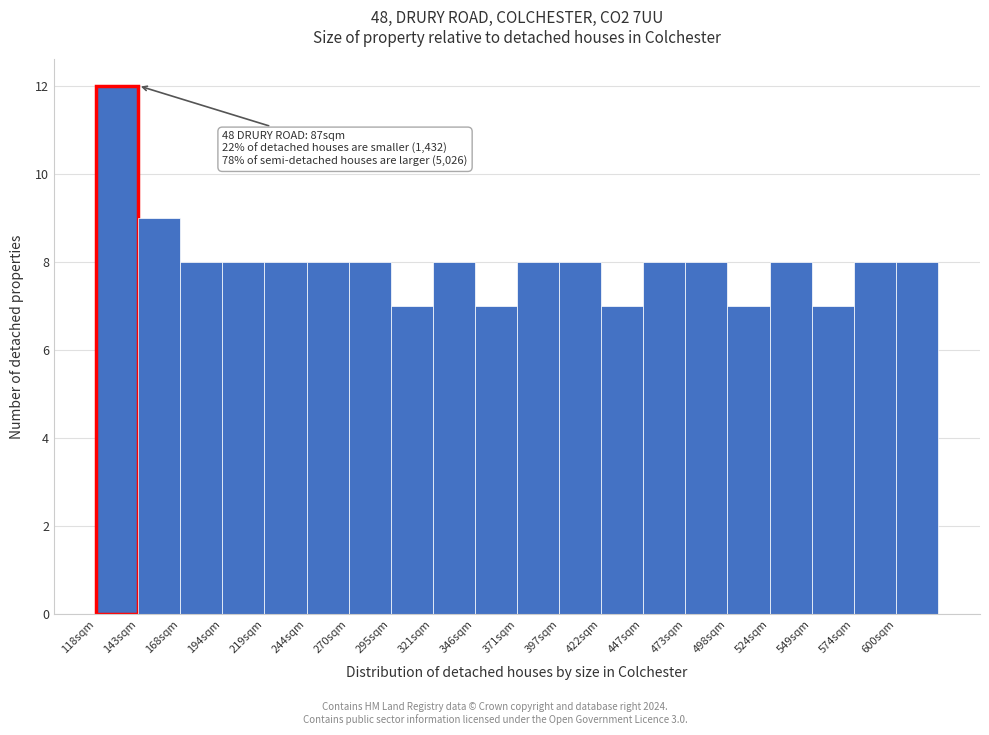

Reading left to right, extract all data points from this chart.

118sqm=12	143sqm=9	168sqm=8	194sqm=8	219sqm=8	244sqm=8	270sqm=8	295sqm=7	321sqm=8	346sqm=7	371sqm=8	397sqm=8	422sqm=7	447sqm=8	473sqm=8	498sqm=7	524sqm=8	549sqm=7	574sqm=8	600sqm=8